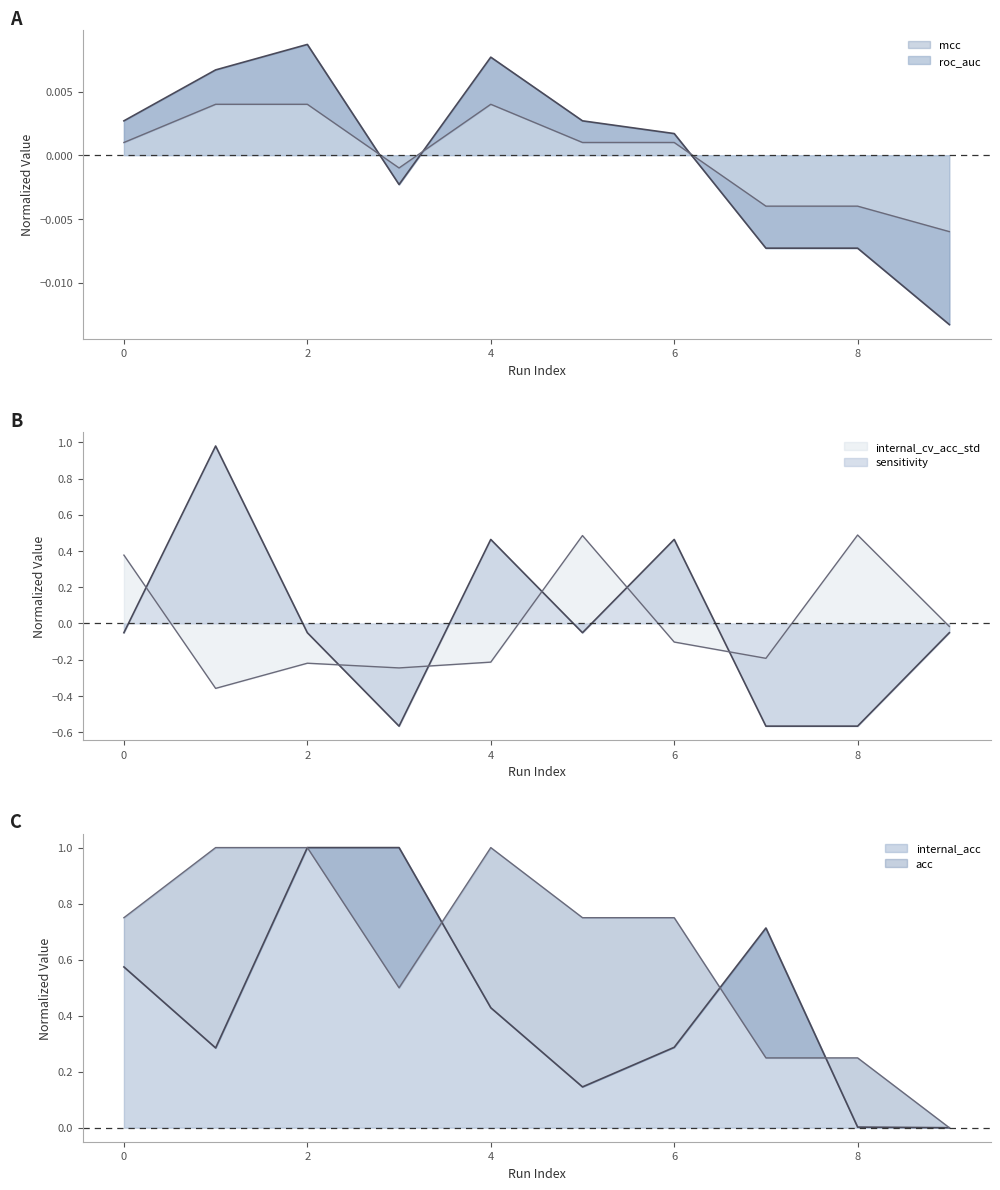

Which series has the widest spread of values?

sensitivity